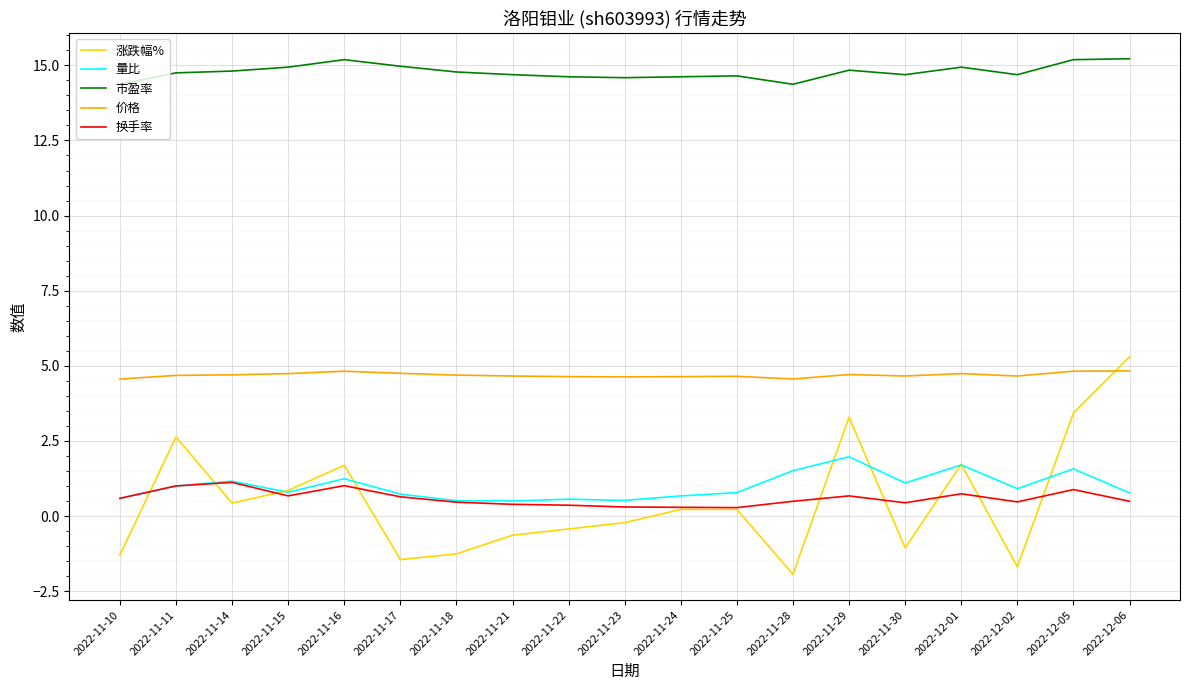

List the series in order of their peak value, highest first.

市盈率, 涨跌幅%, 价格, 量比, 换手率